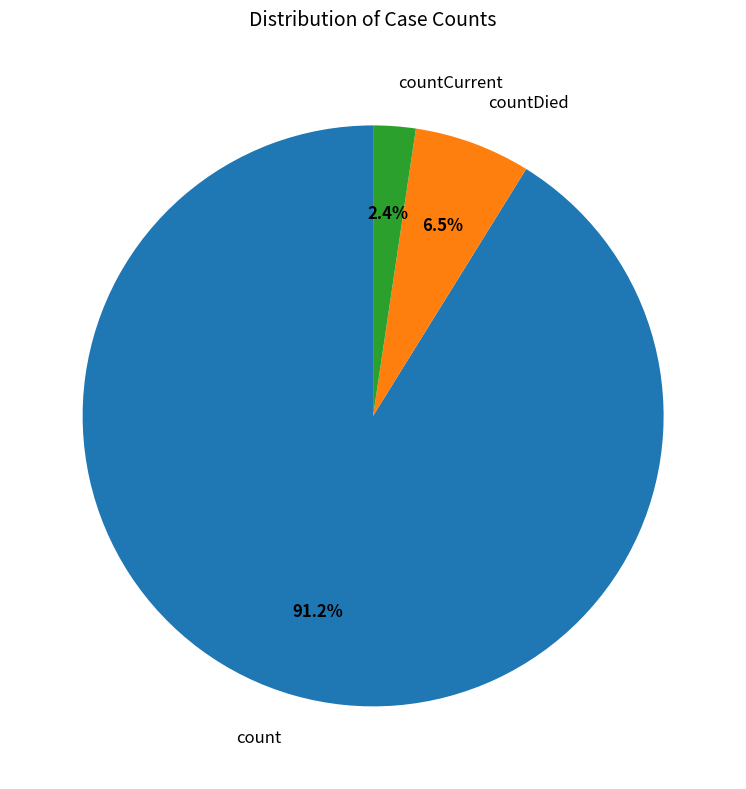

What percentage is NOT represented by countDied?

93.5%